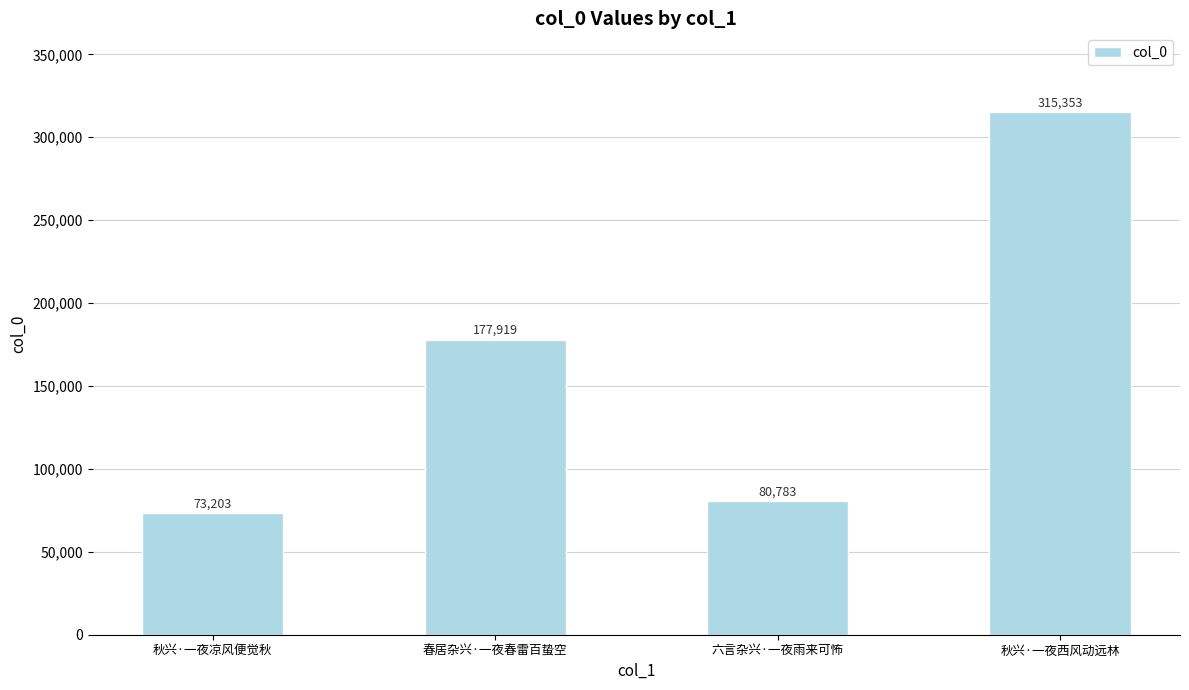

What is the maximum value shown in the chart?

315353